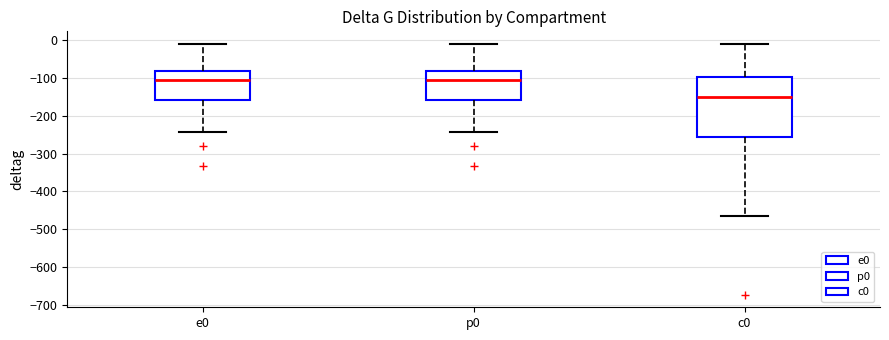

Which box is the tallest, from its lower edge to its upper edge?

c0